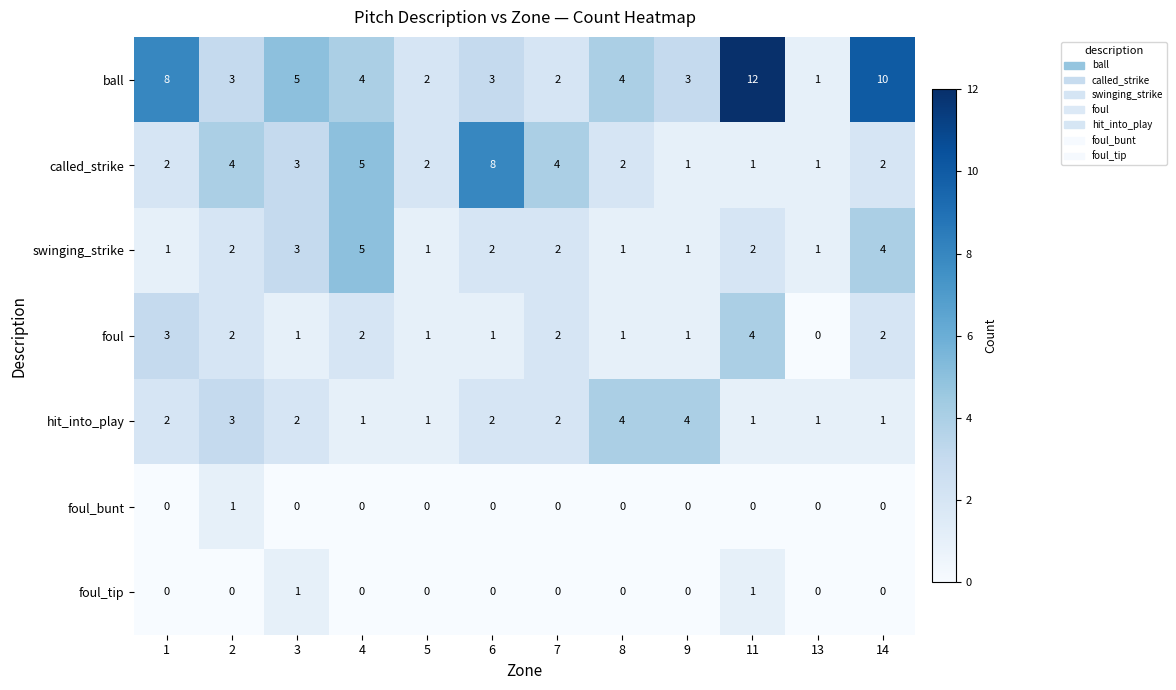

What is the difference between the second highest and second lowest values in the swinging_strike series?

3